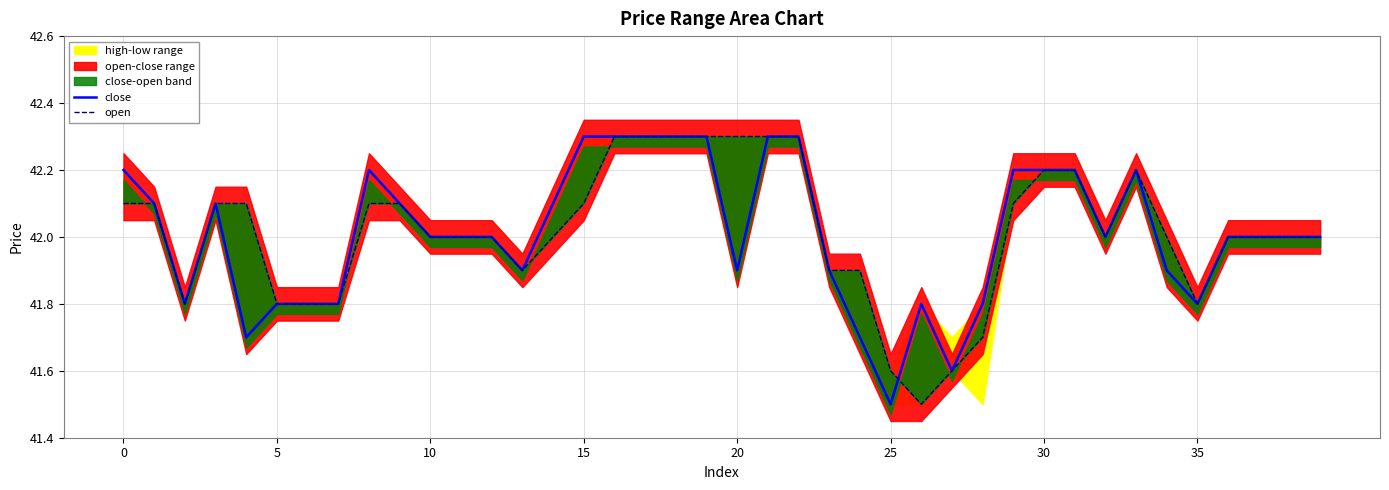

The open series shows 28.2 at 14. True or false?

False